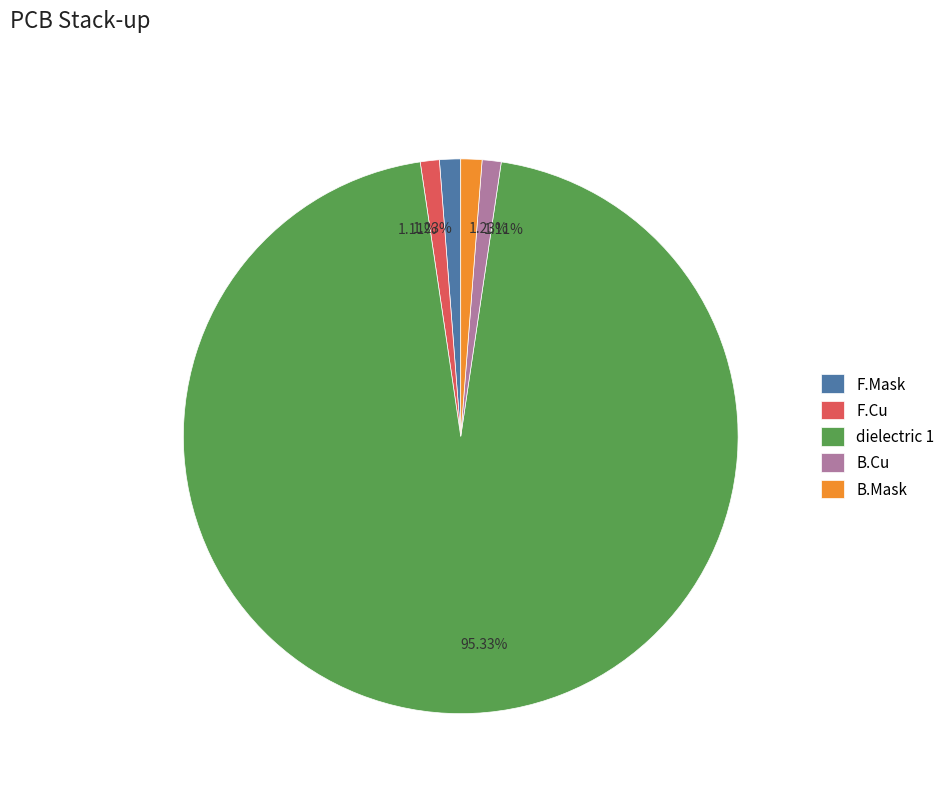

To the nearest percent, what is the average slice percentage?

20%